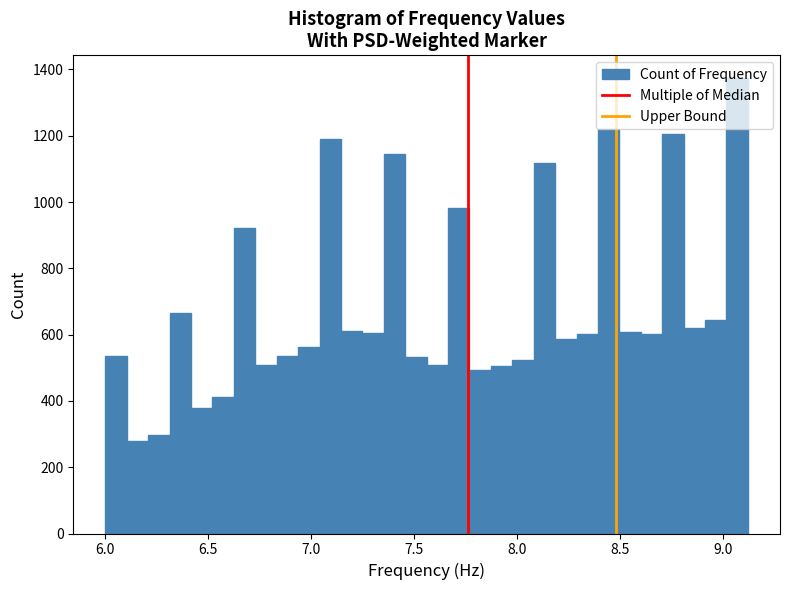

Around what value on the x-axis is the tallest bar? Give the approximate position of its centre, as read against the axis.

9.05